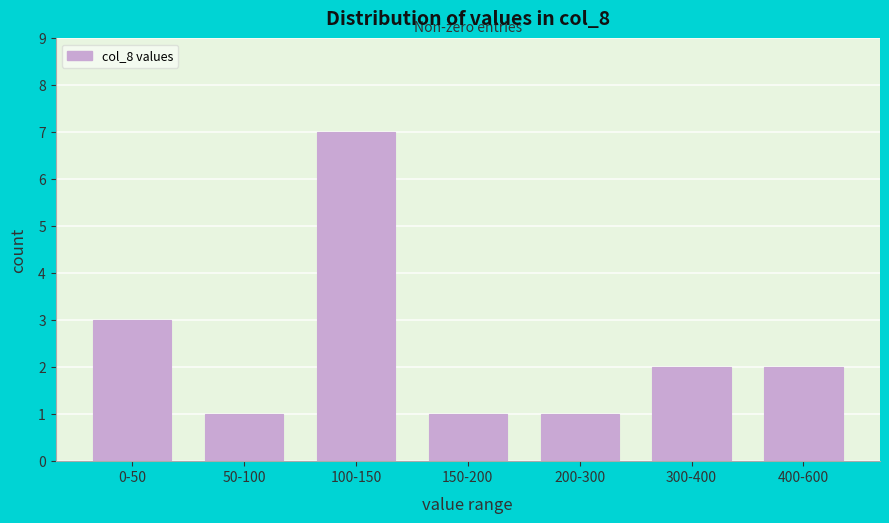

Reading left to right, extract all data points from this chart.

3	1	7	1	1	2	2